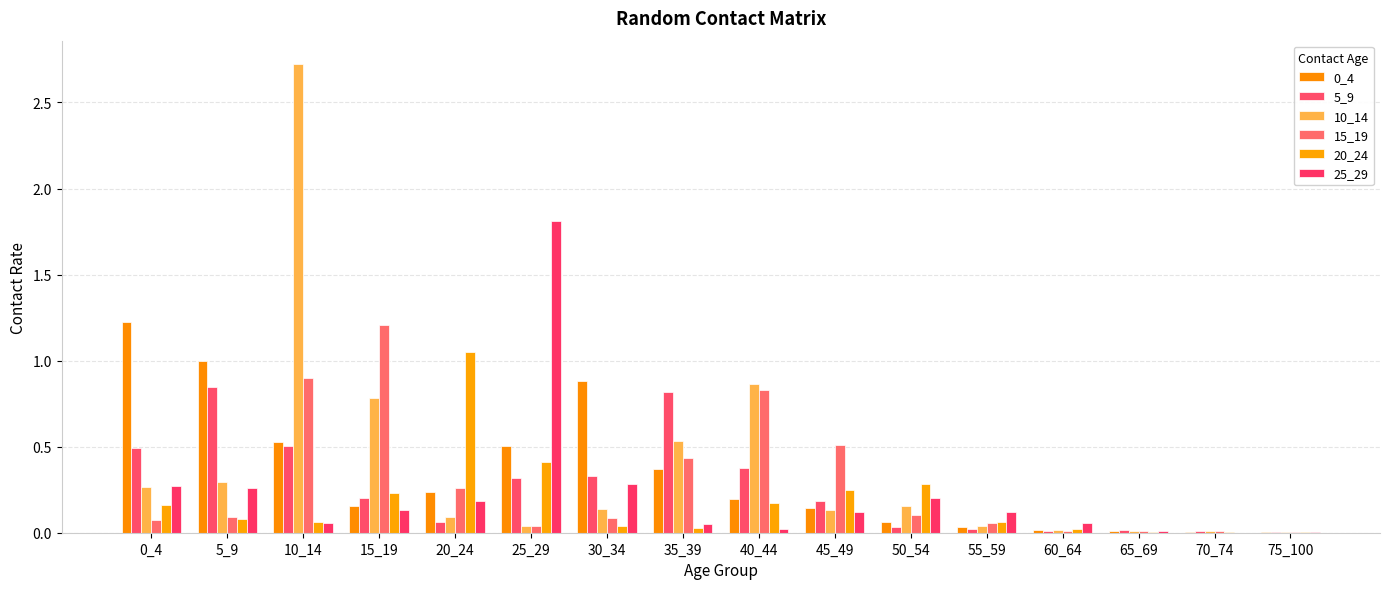

Between 5_9 and 15_19, which series saw the biggest shift?

15_19